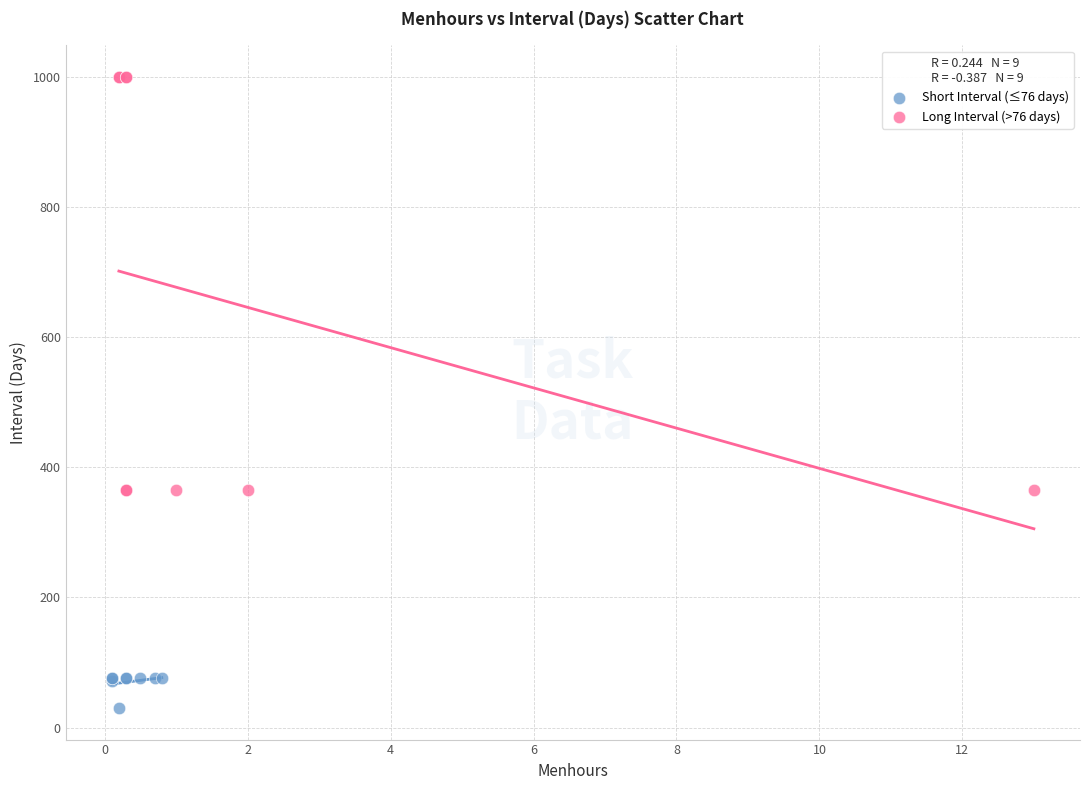

Which series has the widest spread of Y values?

Long Interval (>76 days)